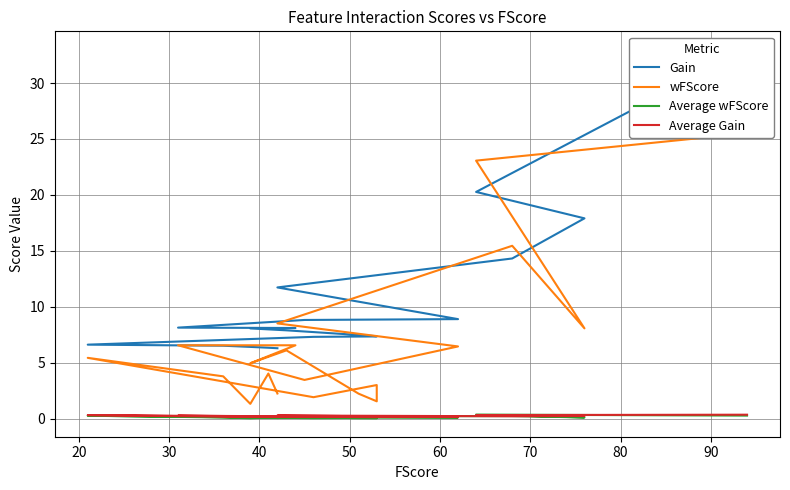

True or false: Average Gain and Average wFScore intersect in this chart.

True